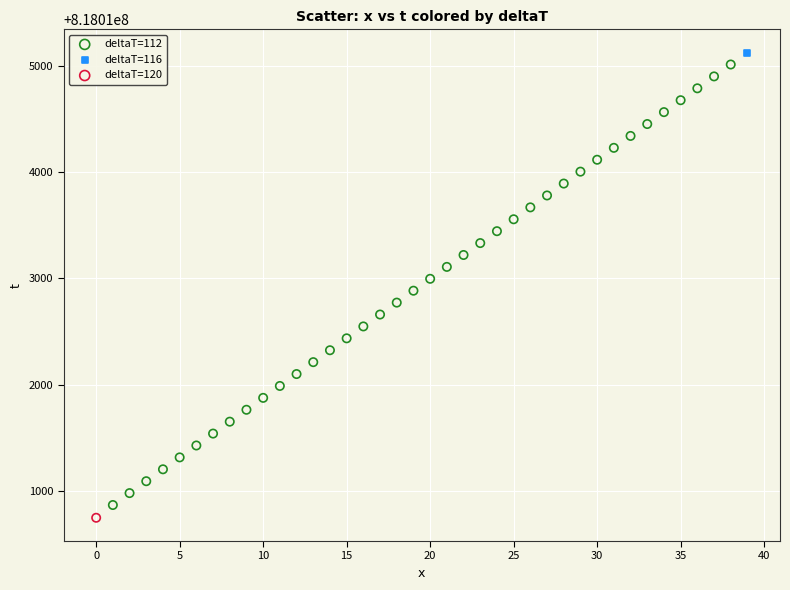

What are all the series names shown in the legend?

deltaT=112, deltaT=116, deltaT=120